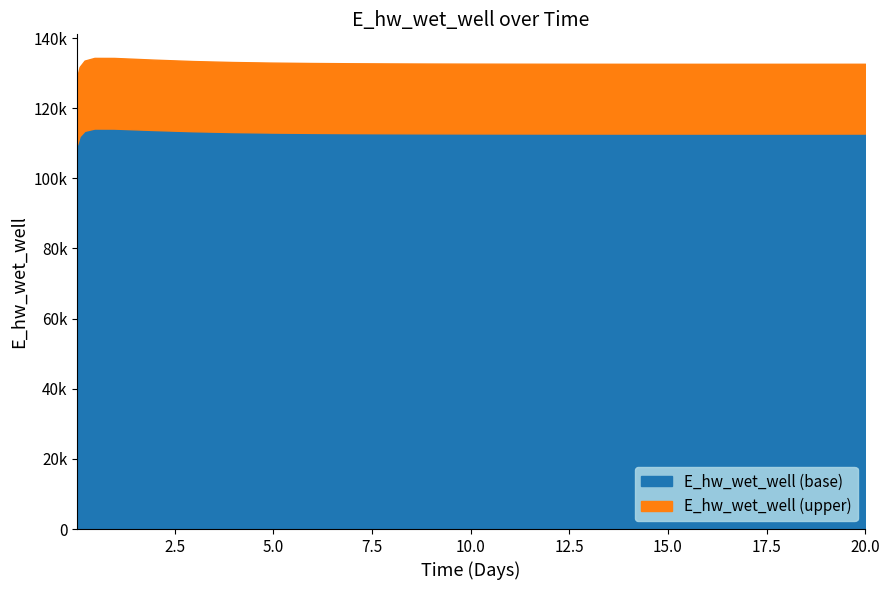

Reading right to left, transcribe all the data shown in this chart.

20.0=132671.3	19.46875=132669.2	18.46875=132665.8	17.46875=132663.5	16.46875=132662.5	15.46875=132662.8	14.46875=132664.9	13.46875=132669.1	12.96875=132672.2	11.96875=132680.8	10.96875=132693.3	9.96875=132711.1	8.96875=132736.0	7.96875=132771.0	6.96875=132821.1	5.96875=132894.5	4.96875=133005.5	3.96875=133178.4	2.96875=133450.5	1.96875=133858.6	0.96875=134337.6	0.46875=134349.8	0.21875=133572.8	0.09375=131774.7	0.03125=128966.8